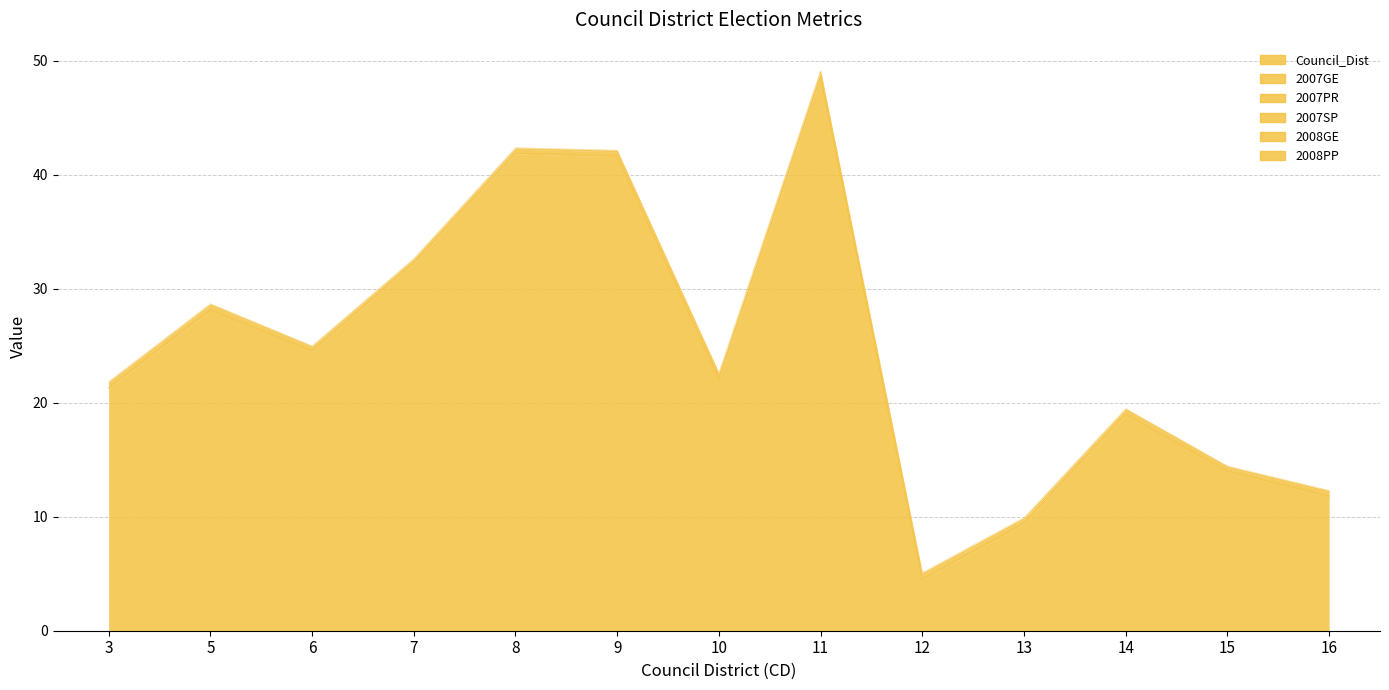

How many 2008PP values are between 0 and 1?

13